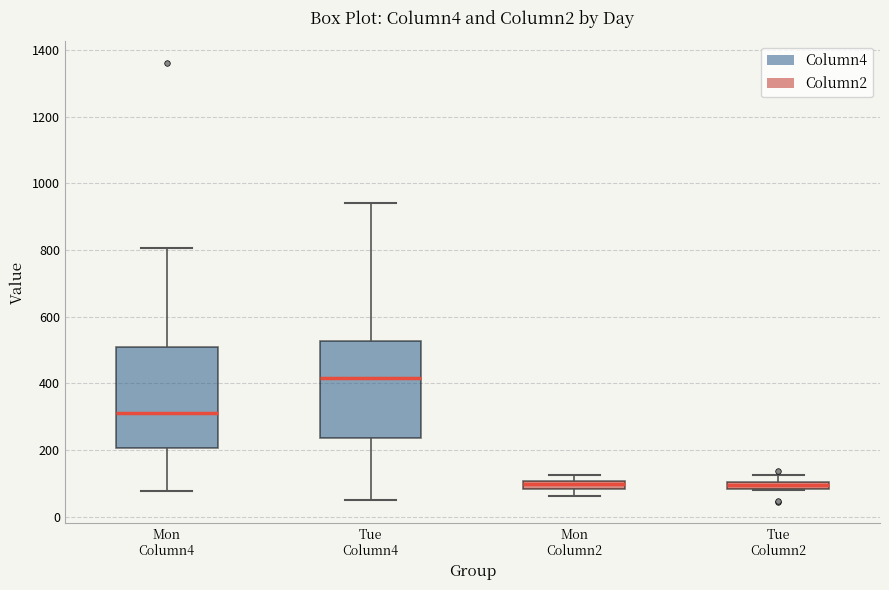

Which box's median line is the highest?

Tue Column4